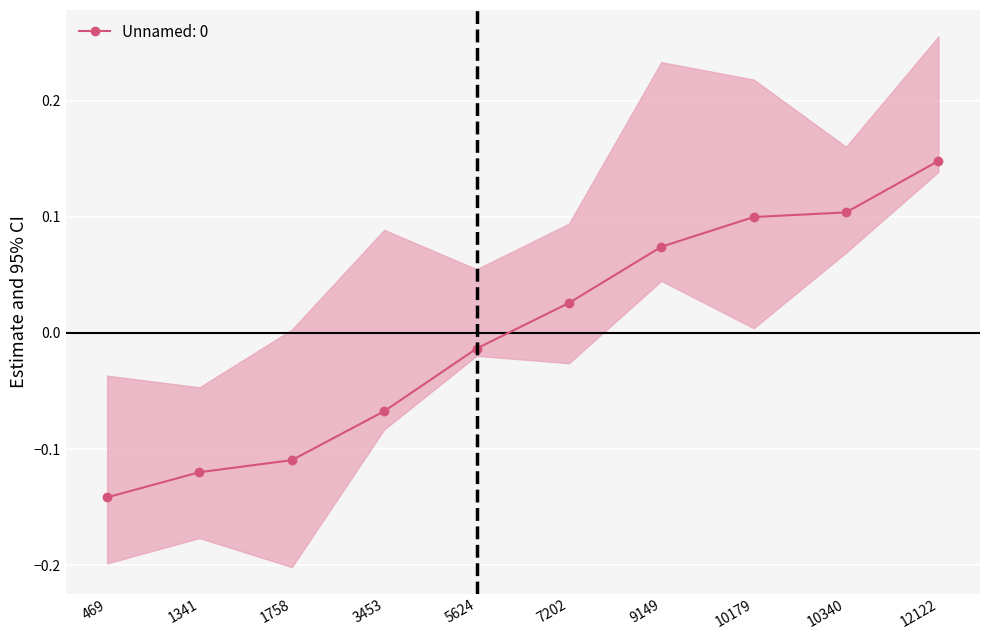

Reading right to left, extract all data points from this chart.

12122=0.1	10340=0.1	10179=0.1	9149=0.1	7202=0.0	5624=-0.0	3453=-0.1	1758=-0.1	1341=-0.1	469=-0.1